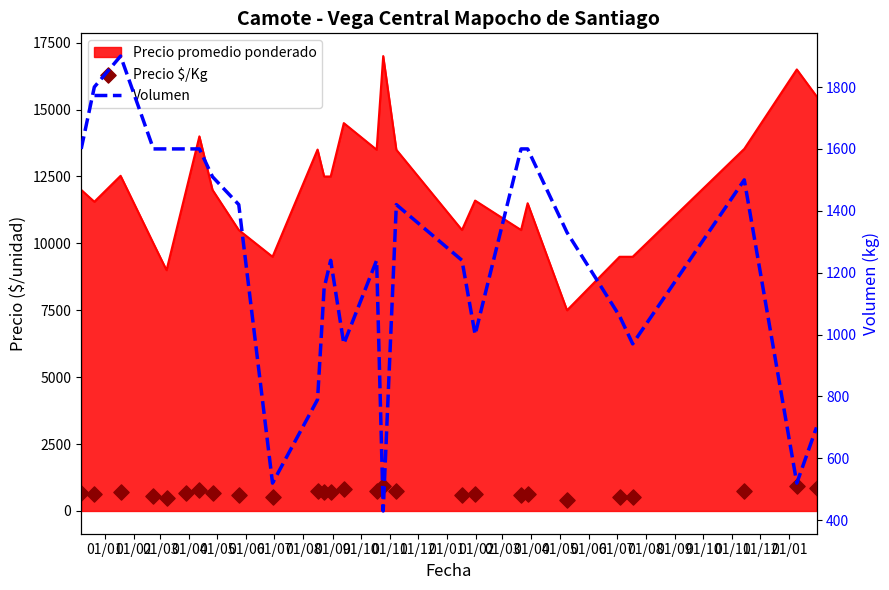

Which series has the largest total across all categories?

Volumen